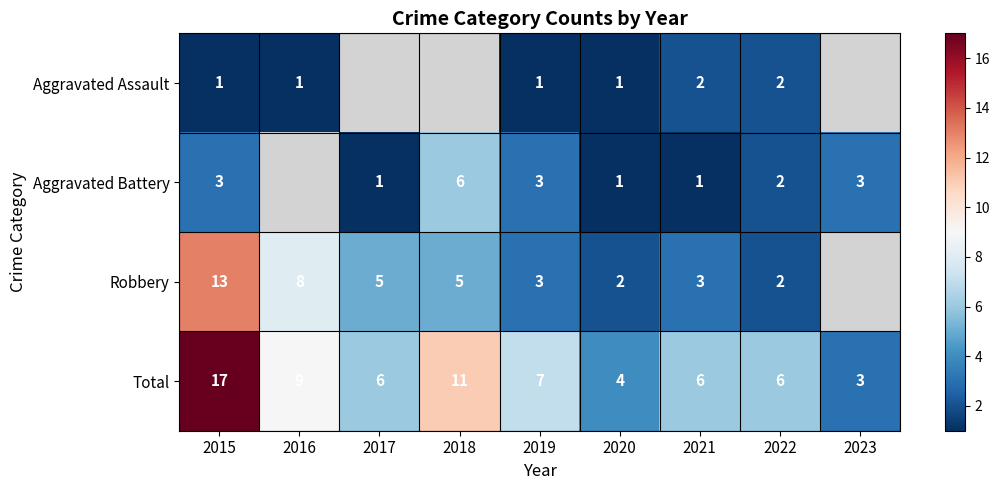

What is the spread (max minus min) of values at 2015?

16